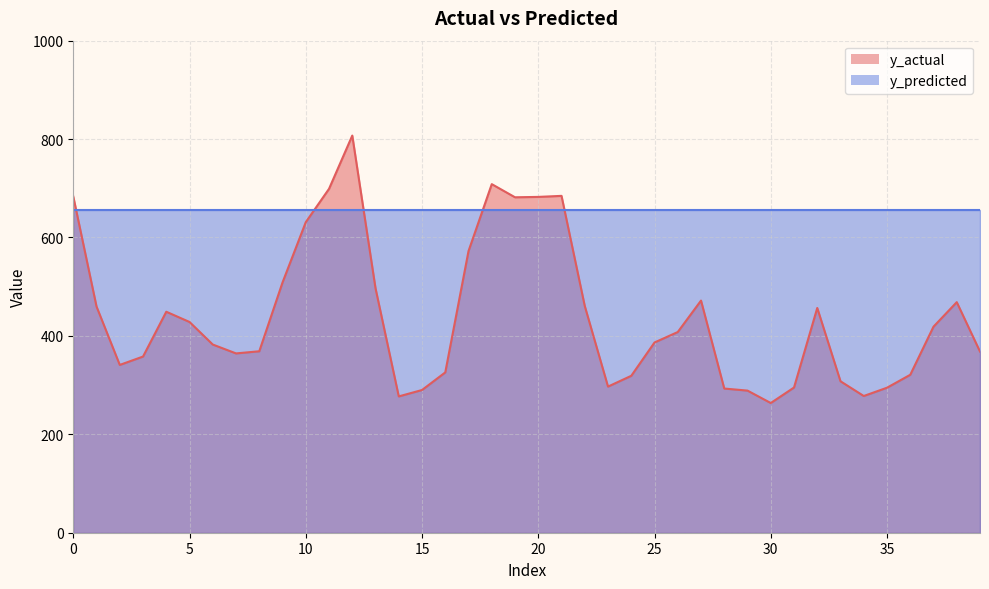

What is the greatest value displayed?

807.1